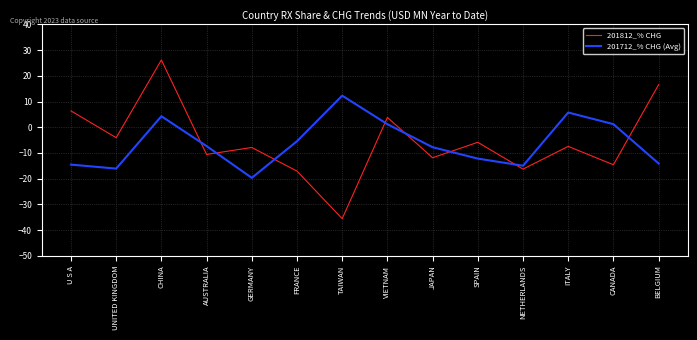

How many lines are shown in the chart?

2